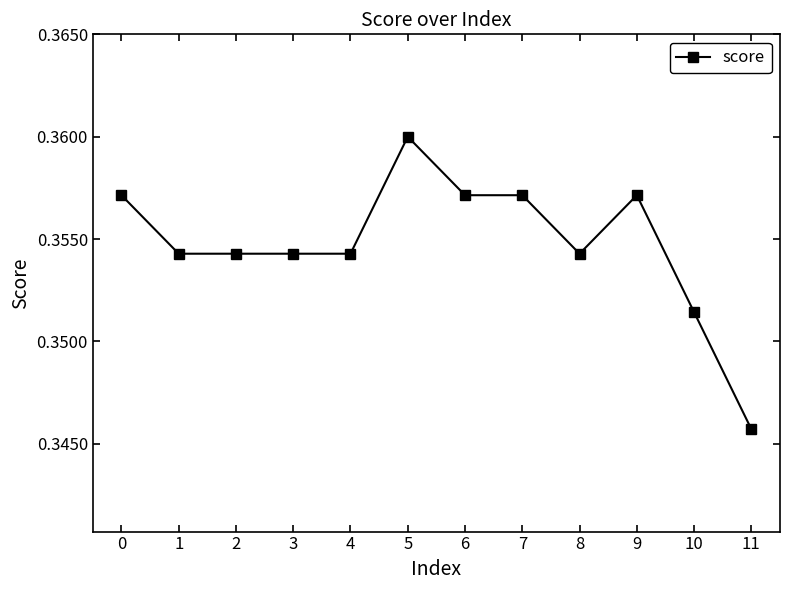

The chart shows a value of 0.2 at 7. True or false?

False